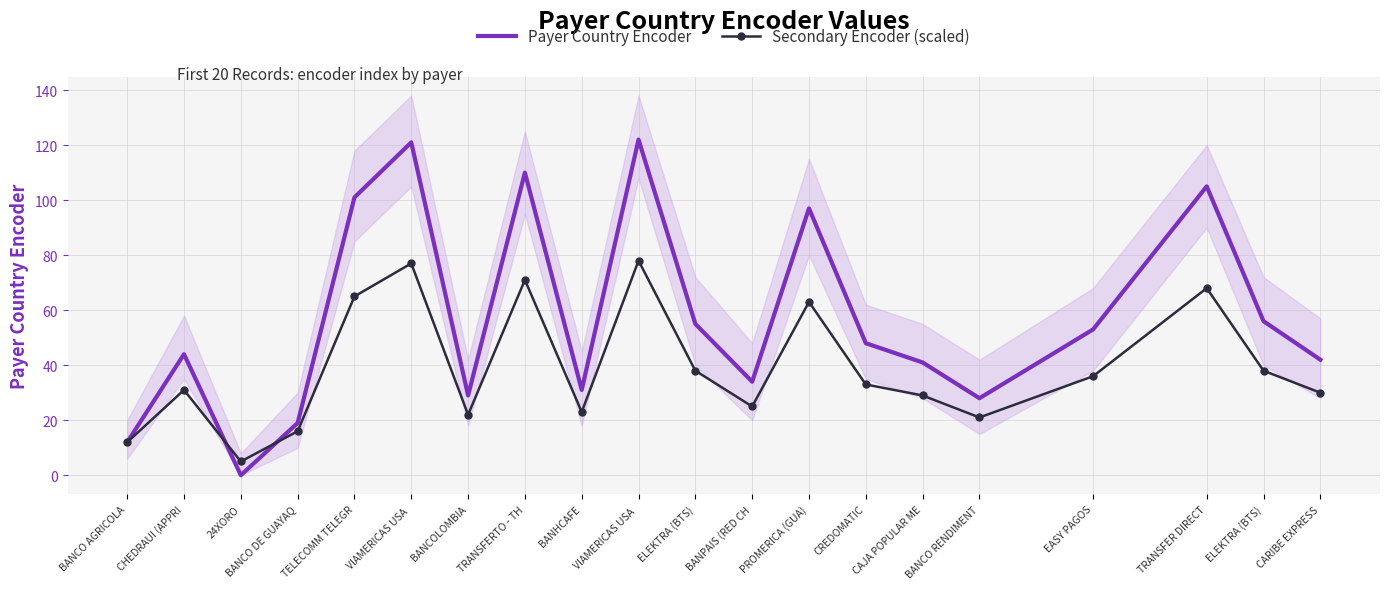

What is the difference between the maximum and minimum values in the Payer Country Encoder series?

122